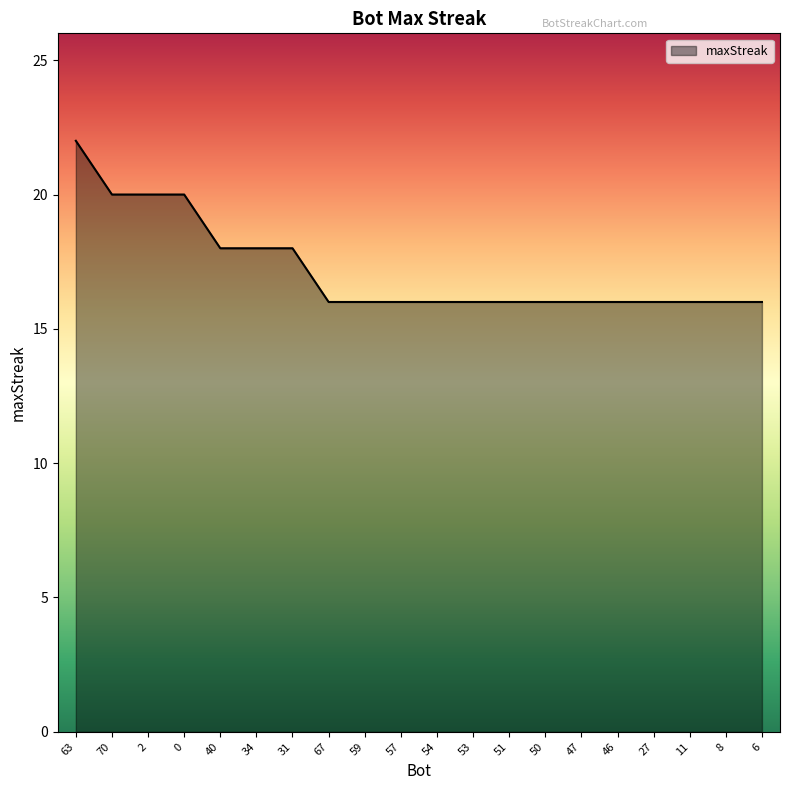

Approximately how many times larger is the value at 63 compared to 51?

1.4